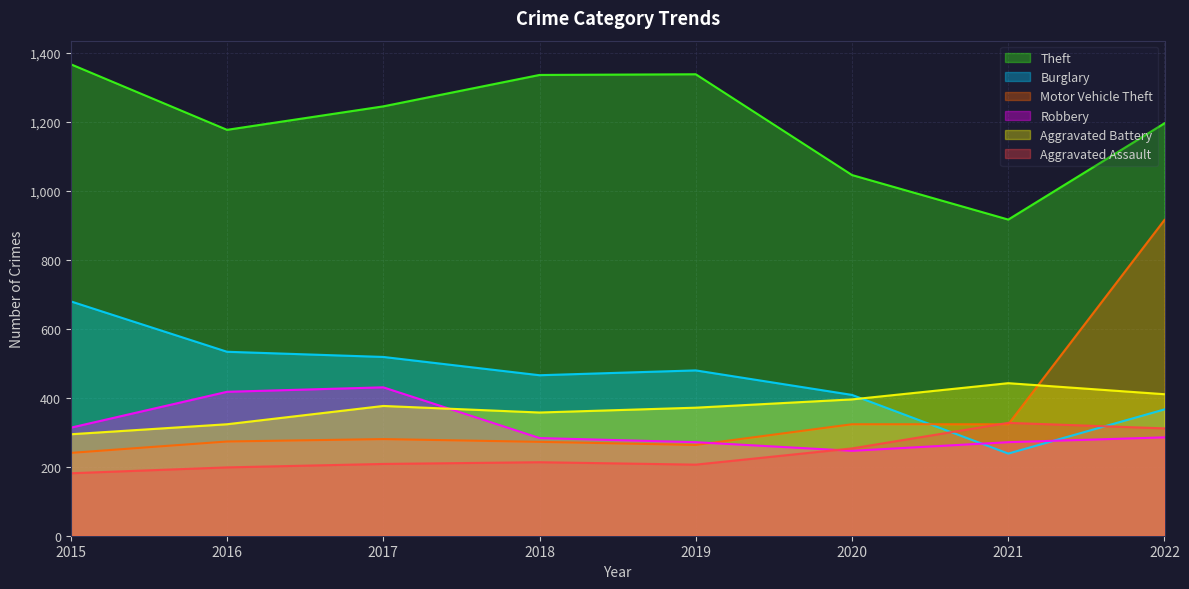

Between which two adjacent categories do Robbery and Burglary first intersect?

2020 and 2021